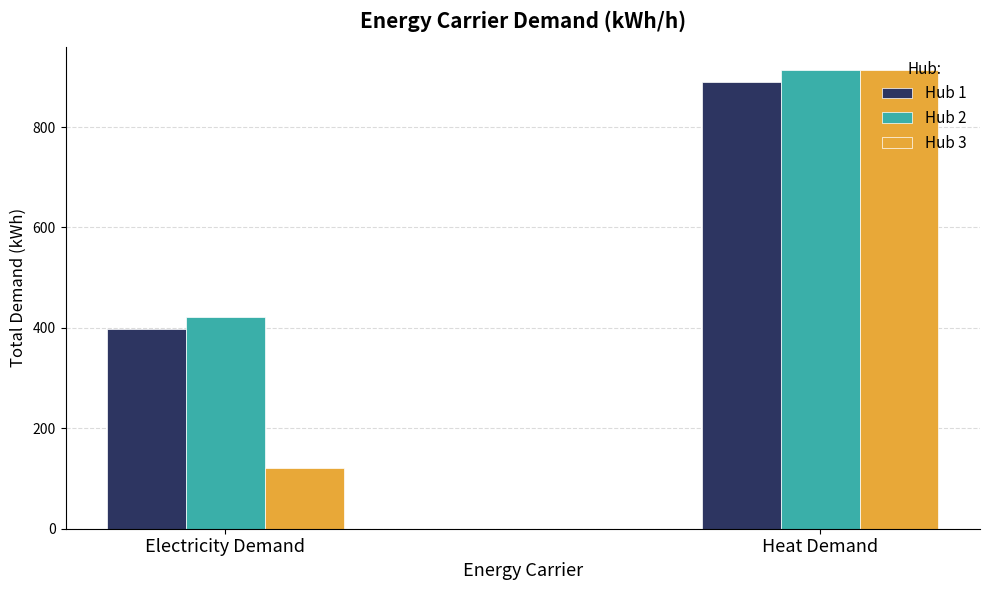

What is the difference between the maximum and minimum values in the Hub 1 series?

492